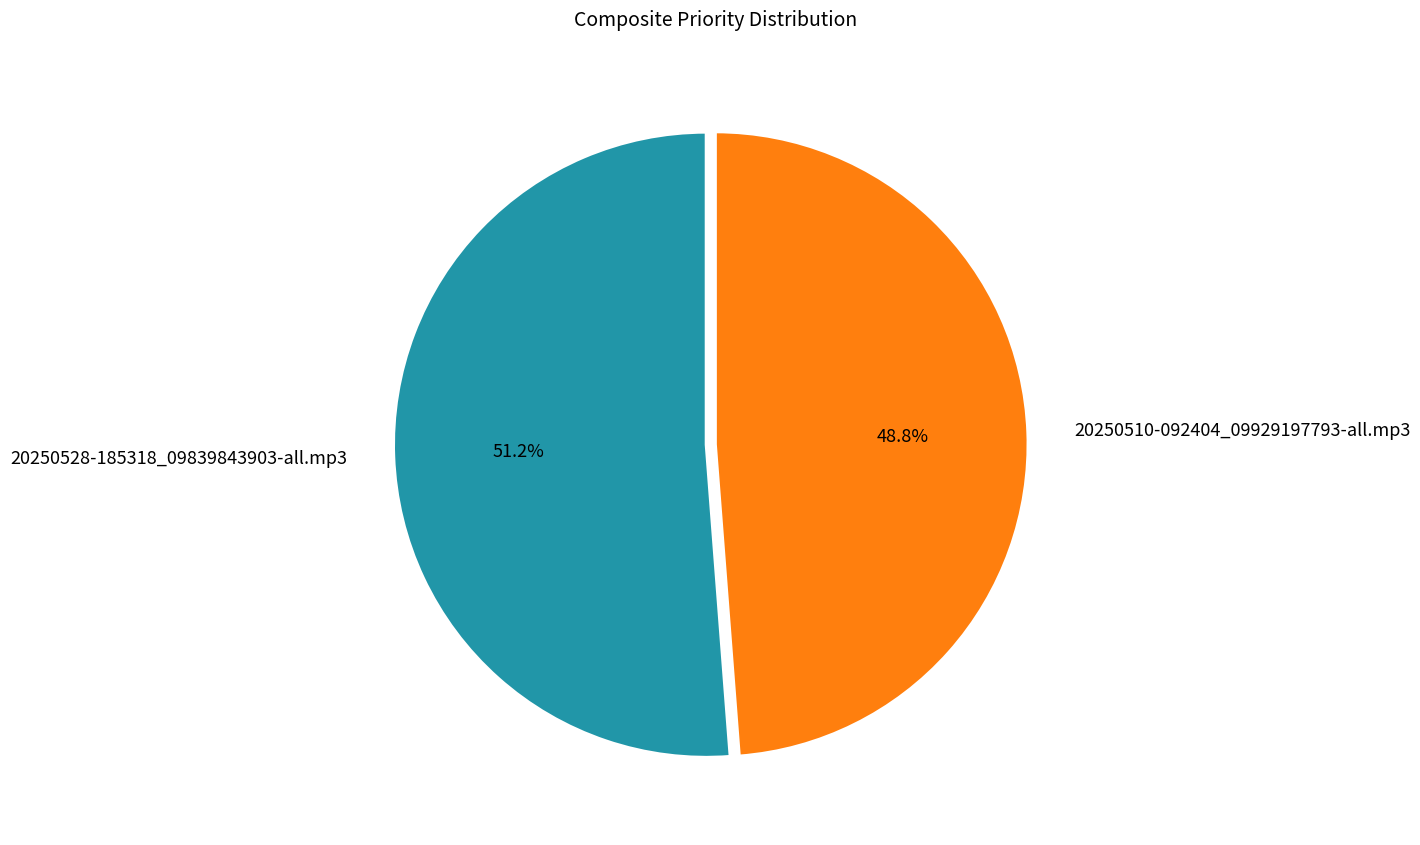

Does 20250528-185318_09839843903-all.mp3 represent more than half of the total?

Yes